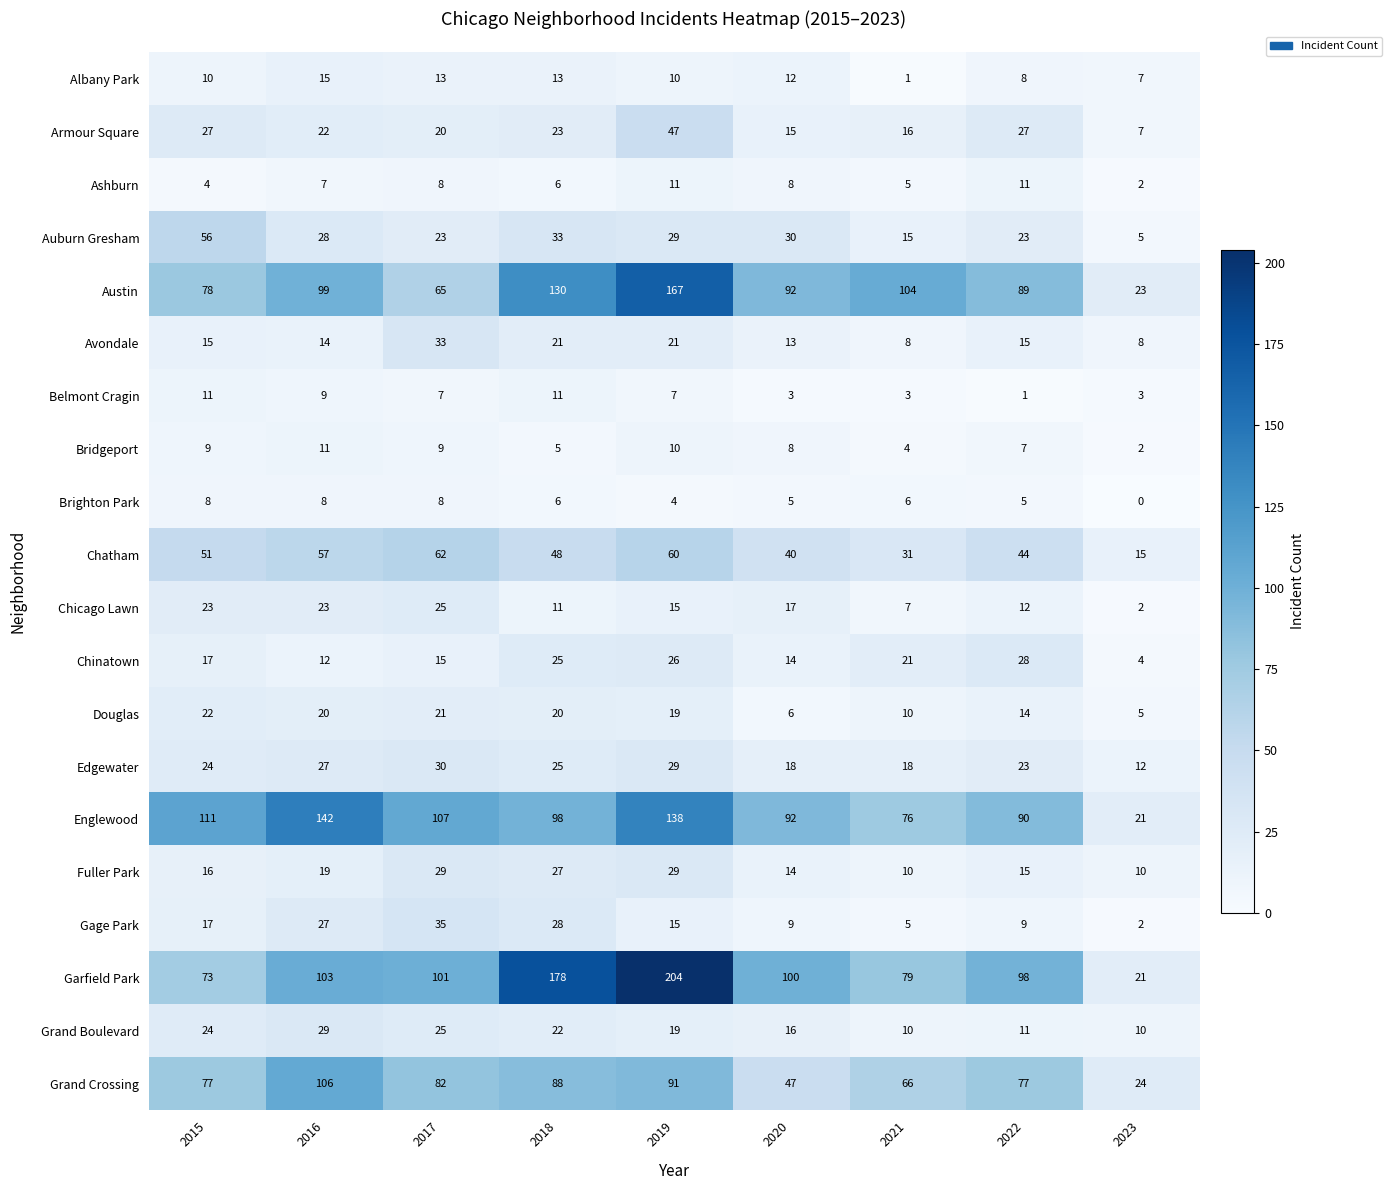

True or false: Garfield Park has a value of 29 at 2023.

False